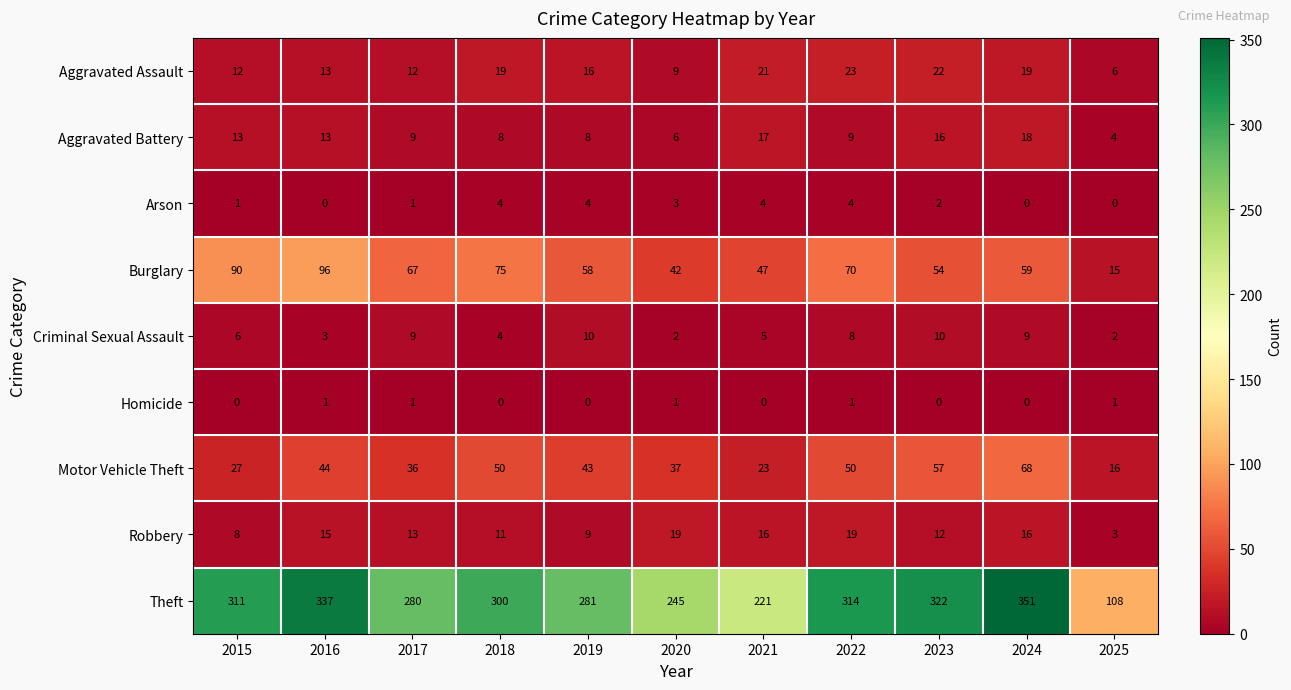

Which series has the largest total across all categories?

Theft